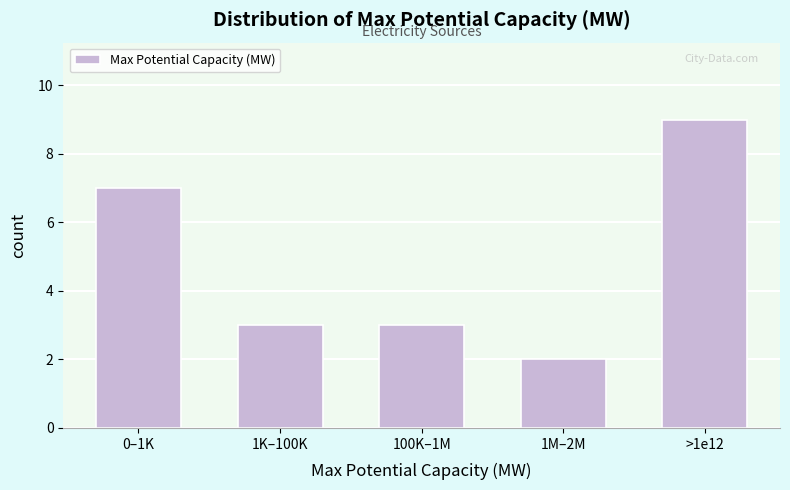

Reading left to right, list all the values displayed in this chart.

0–1K=7	1K–100K=3	100K–1M=3	1M–2M=2	>1e12=9